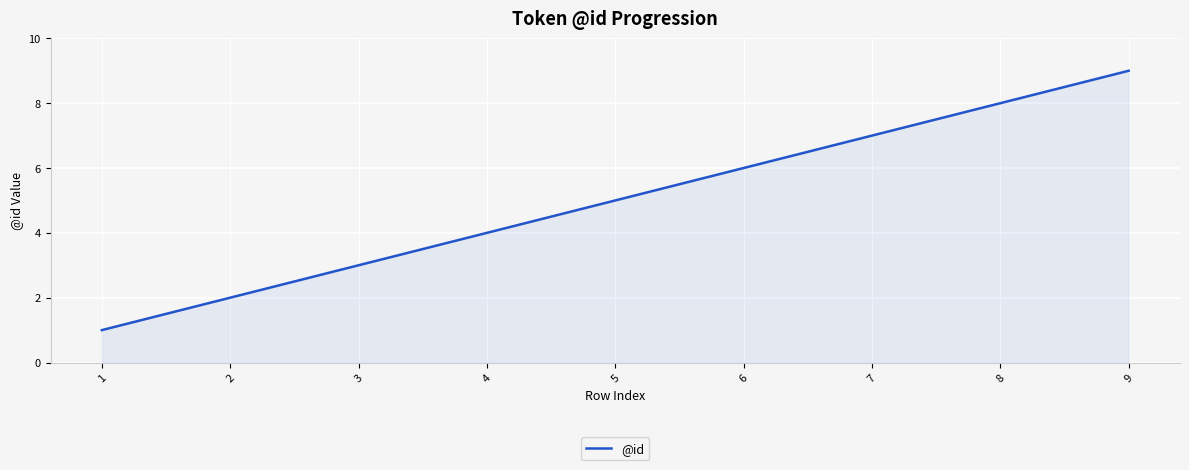

Reading left to right, extract all data points from this chart.

1	2	3	4	5	6	7	8	9